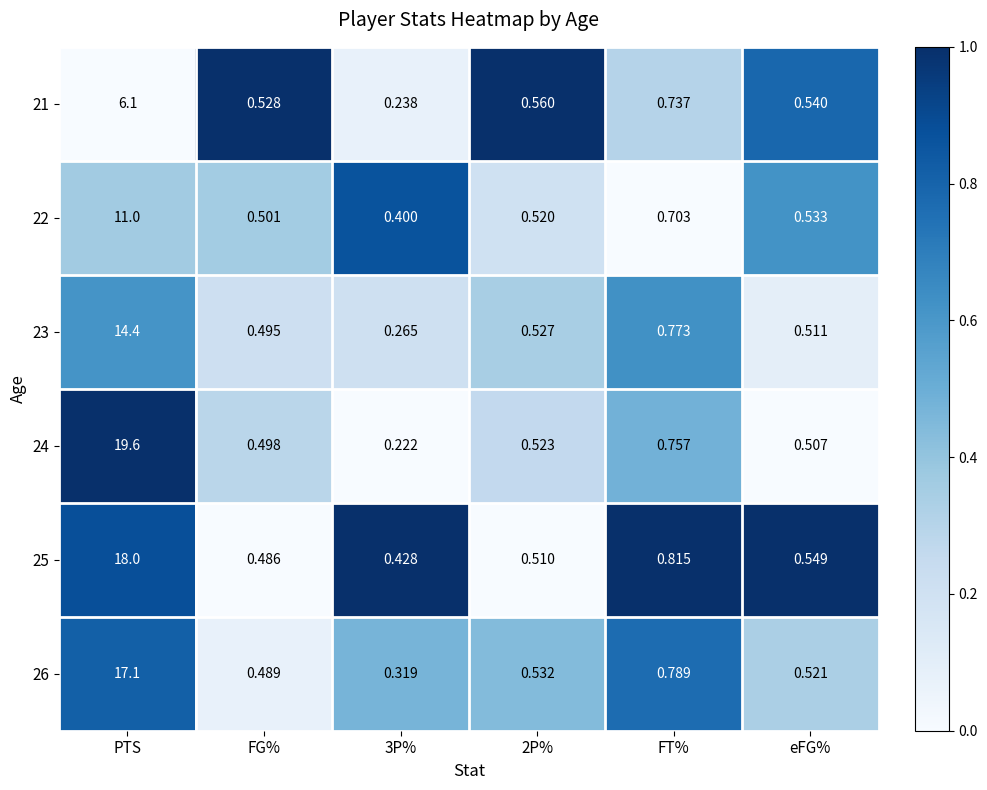

At which label is 23 closest to 7?

FT%